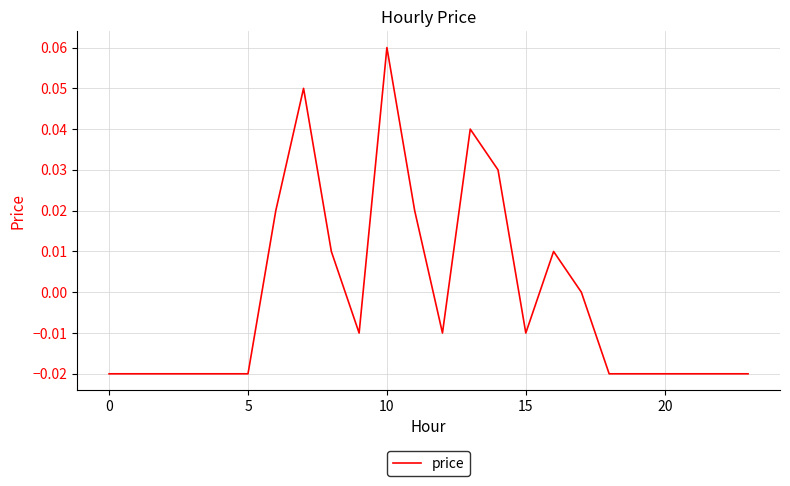

Is it true that the value at 10 is 0.0?

False